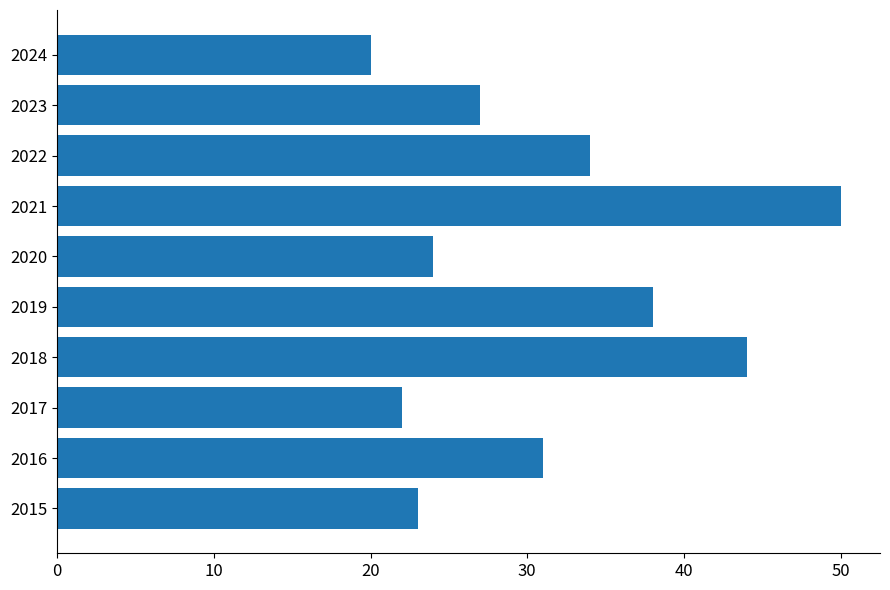

At which category does the chart reach its minimum across all series?

2024